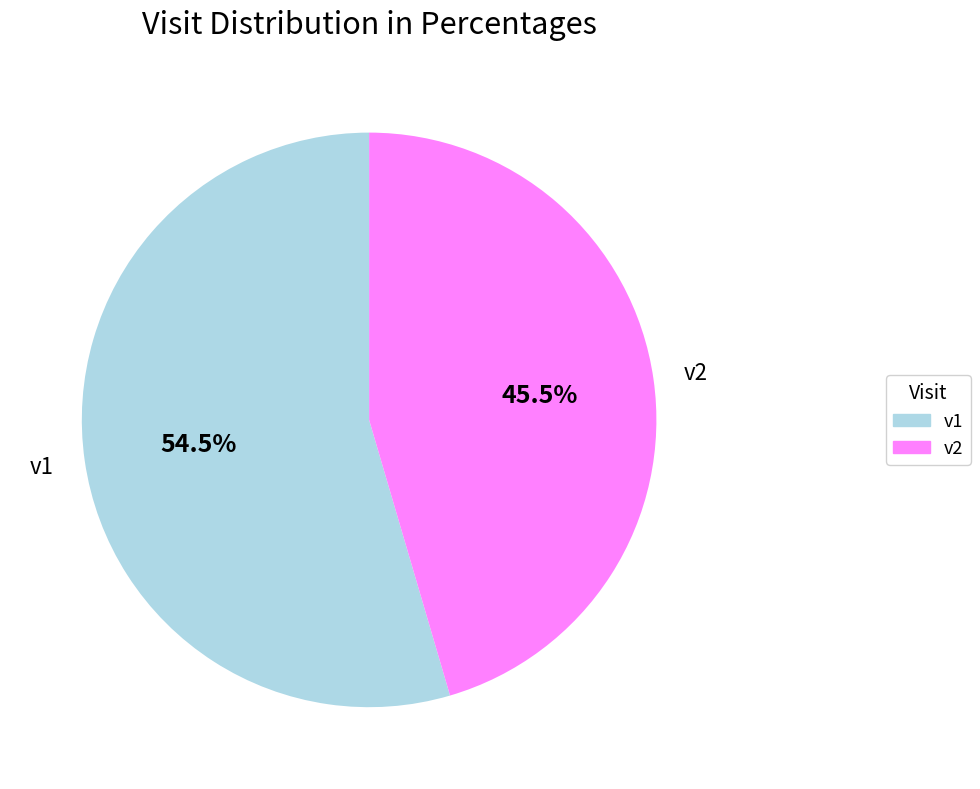

What is the ratio of the value at v2 to the value at v1?

0.8